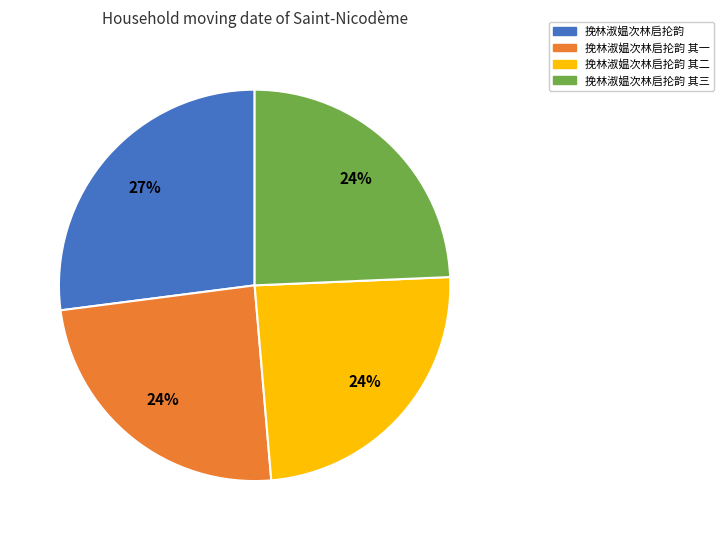

What is the largest slice in the pie chart?

挽林淑媪次林启抡韵